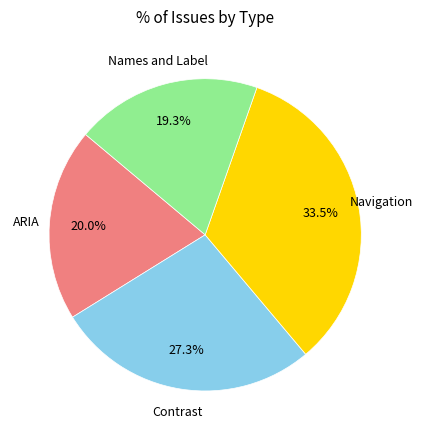

Is it true that Names and Label is 11% of the pie?

False